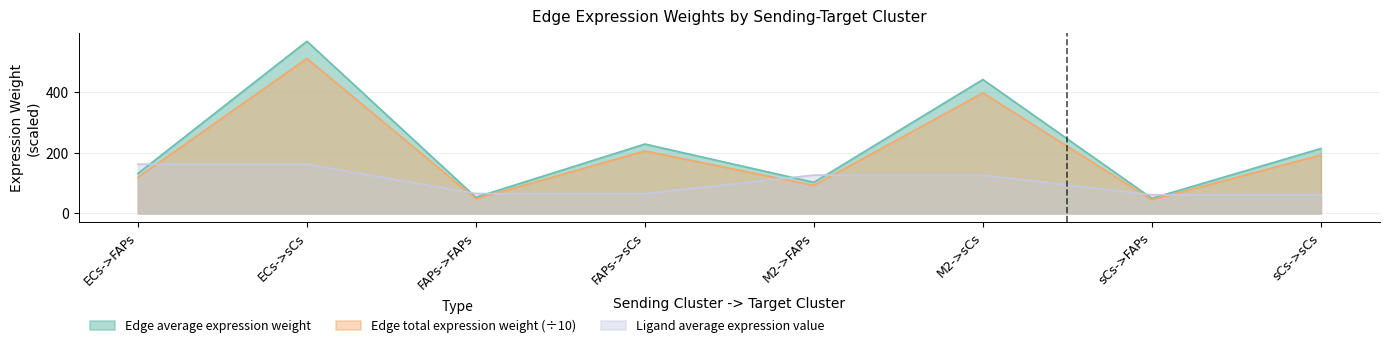

Reading left to right, extract all data points from this chart.

Edge average expression weight: 131.6	567.9	53.0	228.7	102.3	441.7	49.6	213.9
Edge total expression weight: 118.4	511.1	47.7	205.9	92.1	397.5	44.6	192.5
Ligand average expression value: 162.4	162.4	65.4	65.4	126.3	126.3	61.2	61.2